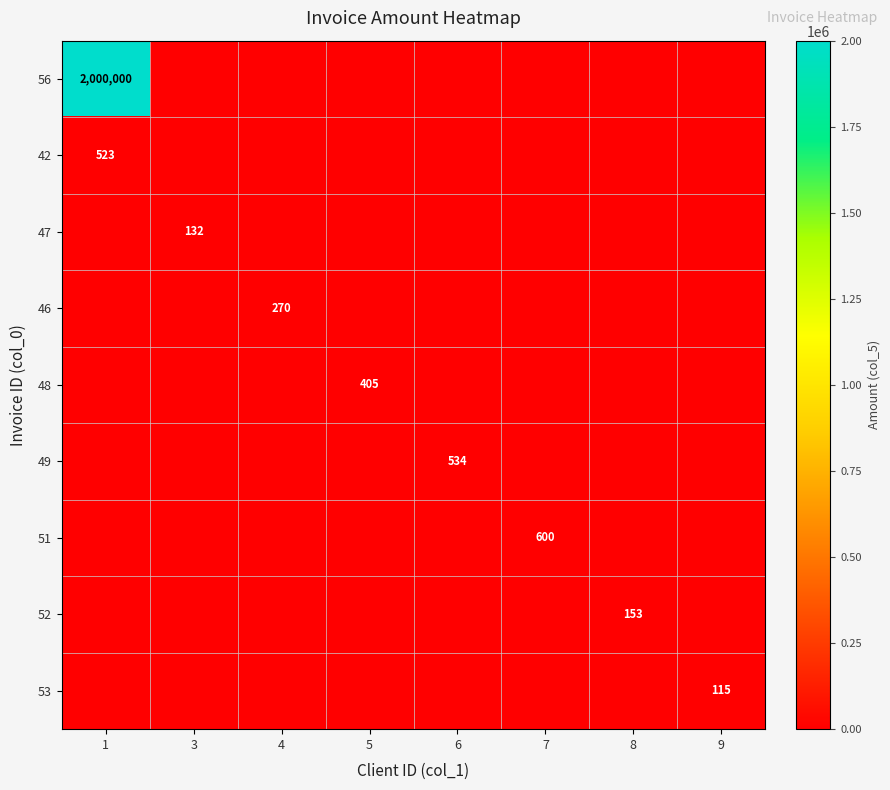

The value of 56 at 1 is 2000000. True or false?

True